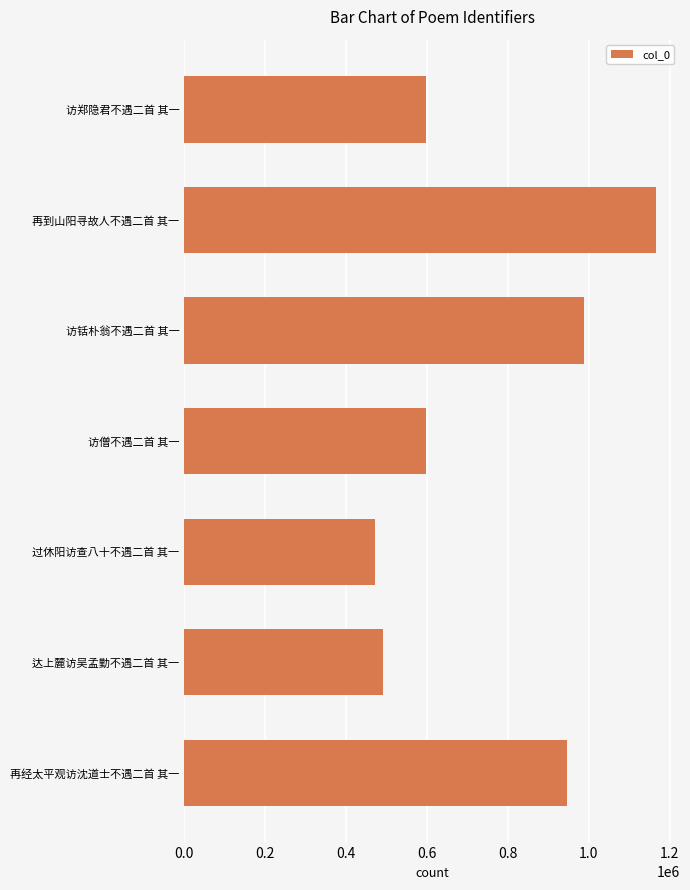

What is the value of the 6th bar from the top?

491826